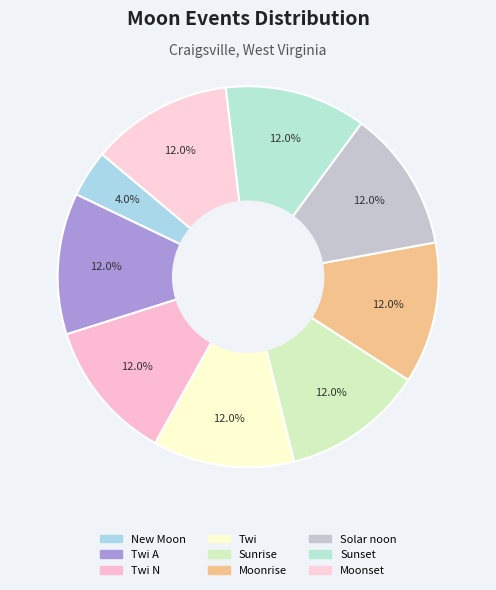

How many slices are in this pie chart?

9